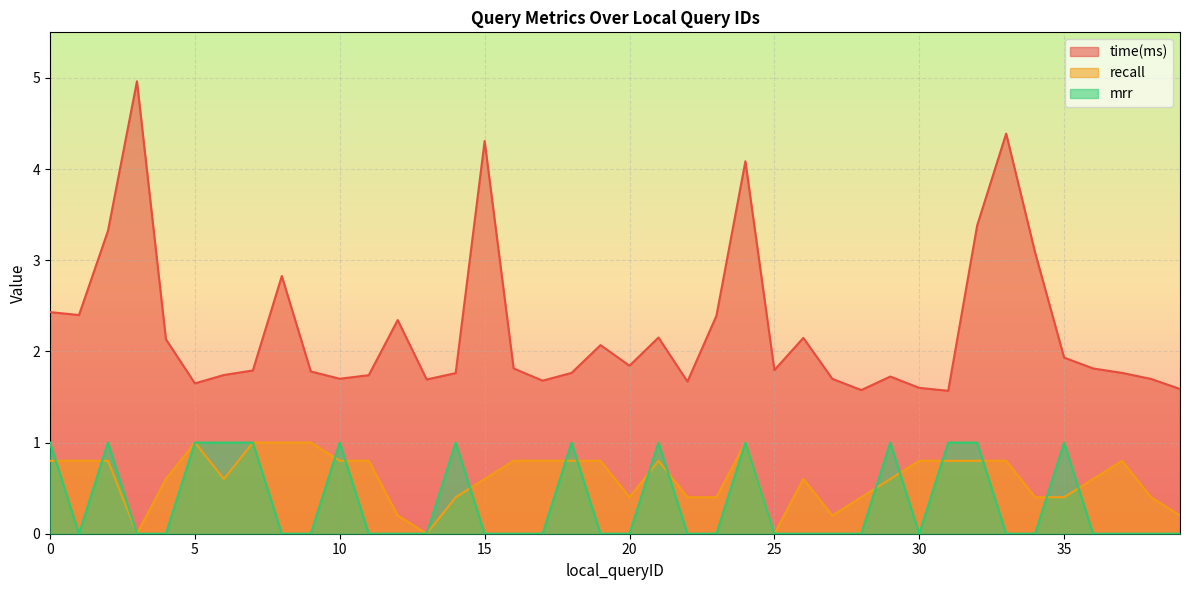

Reading right to left, list all the values displayed in this chart.

time(ms): 1.6	1.7	1.8	1.8	1.9	3.1	4.4	3.4	1.6	1.6	1.7	1.6	1.7	2.1	1.8	4.1	2.4	1.7	2.2	1.8	2.1	1.8	1.7	1.8	4.3	1.8	1.7	2.3	1.7	1.7	1.8	2.8	1.8	1.7	1.6	2.1	5.0	3.3	2.4	2.4
recall: 0.2	0.4	0.8	0.6	0.4	0.4	0.8	0.8	0.8	0.8	0.6	0.4	0.2	0.6	0.0	1.0	0.4	0.4	0.8	0.4	0.8	0.8	0.8	0.8	0.6	0.4	0.0	0.2	0.8	0.8	1.0	1.0	1.0	0.6	1.0	0.6	0.0	0.8	0.8	0.8
mrr: 0.0	0.0	0.0	0.0	1.0	0.0	0.0	1.0	1.0	0.0	1.0	0.0	0.0	0.0	0.0	1.0	0.0	0.0	1.0	0.0	0.0	1.0	0.0	0.0	0.0	1.0	0.0	0.0	0.0	1.0	0.0	0.0	1.0	1.0	1.0	0.0	0.0	1.0	0.0	1.0